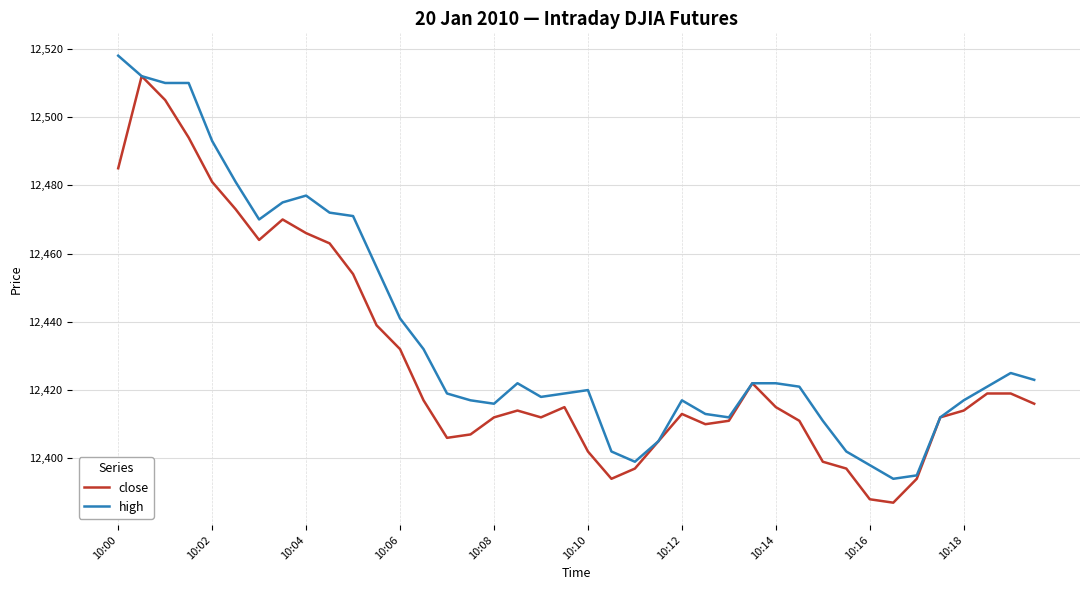

How many series are shown in this chart?

2